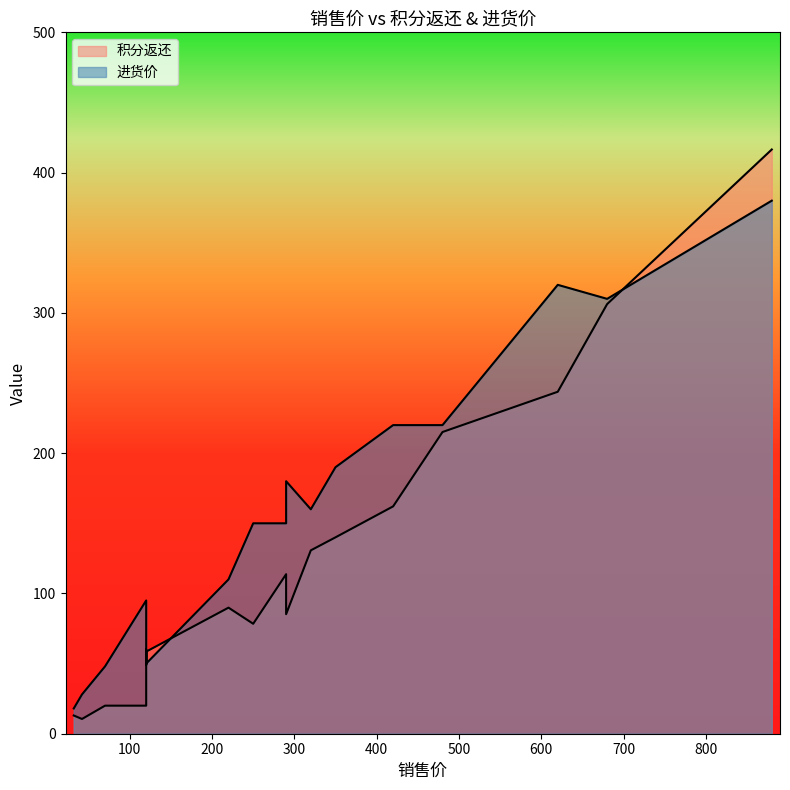

What is the highest value of the 进货价 series?

380.0